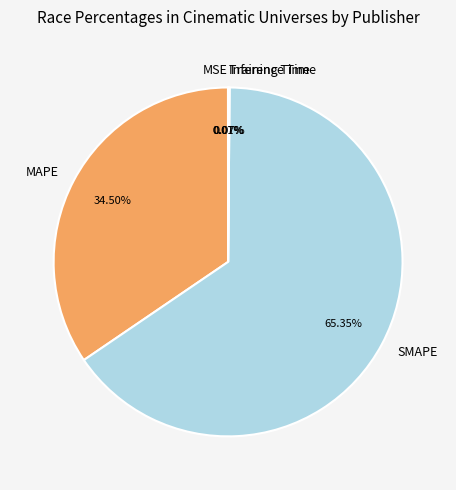

Which slice is the largest?

SMAPE